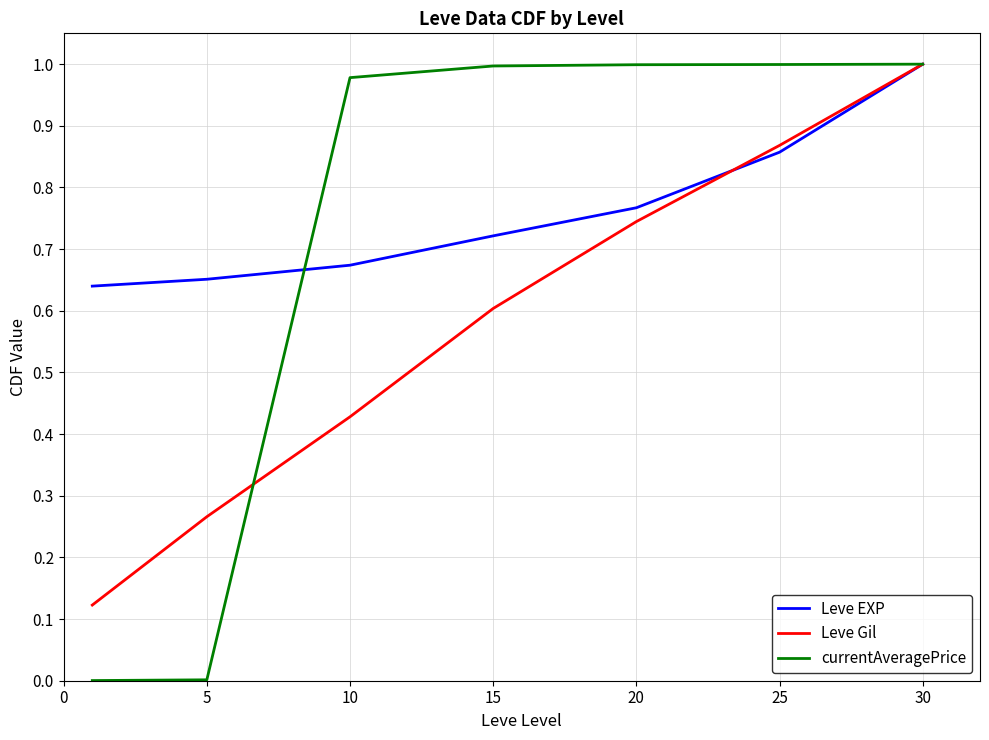

Which series has the largest total across all categories?

Leve EXP